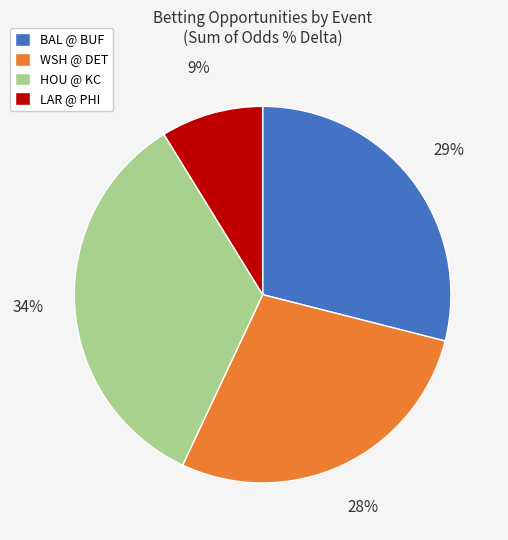

Do WSH @ DET and LAR @ PHI together represent more than half of the pie?

No